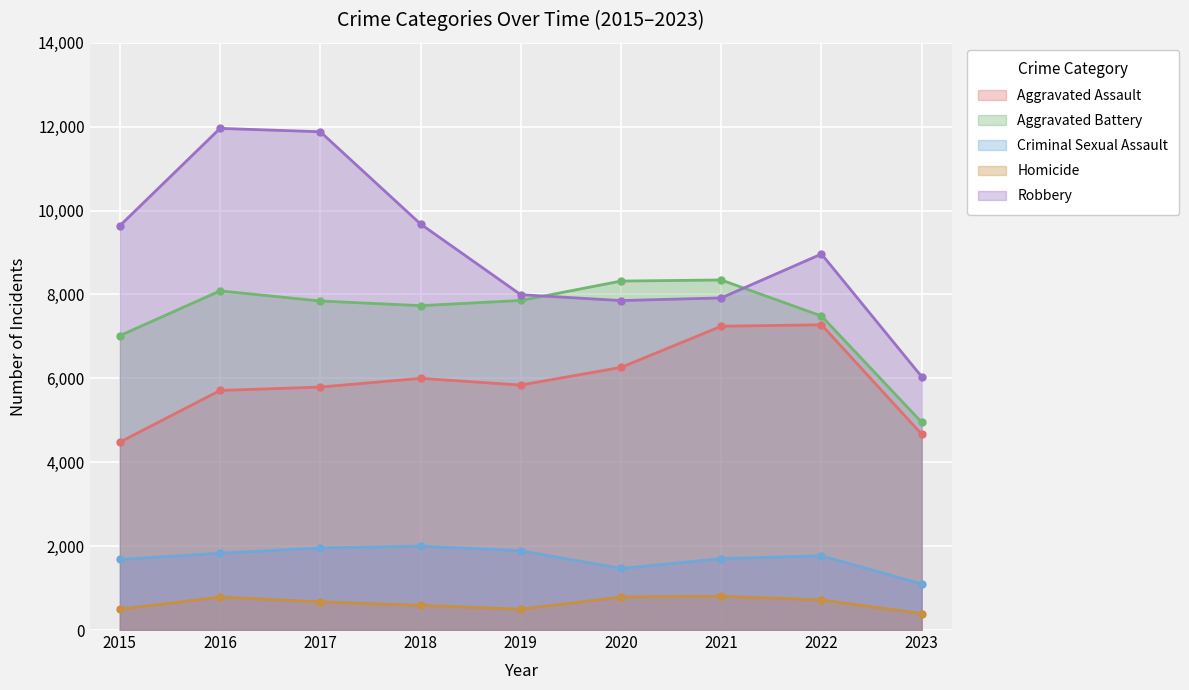

Count the number of categories in the chart.

9